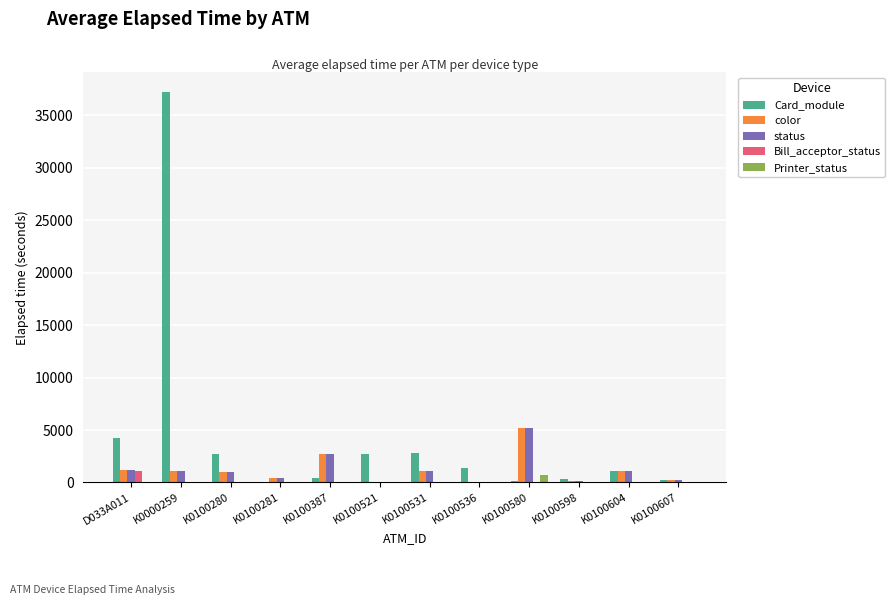

At which label is status closest to 2602?

K0100387